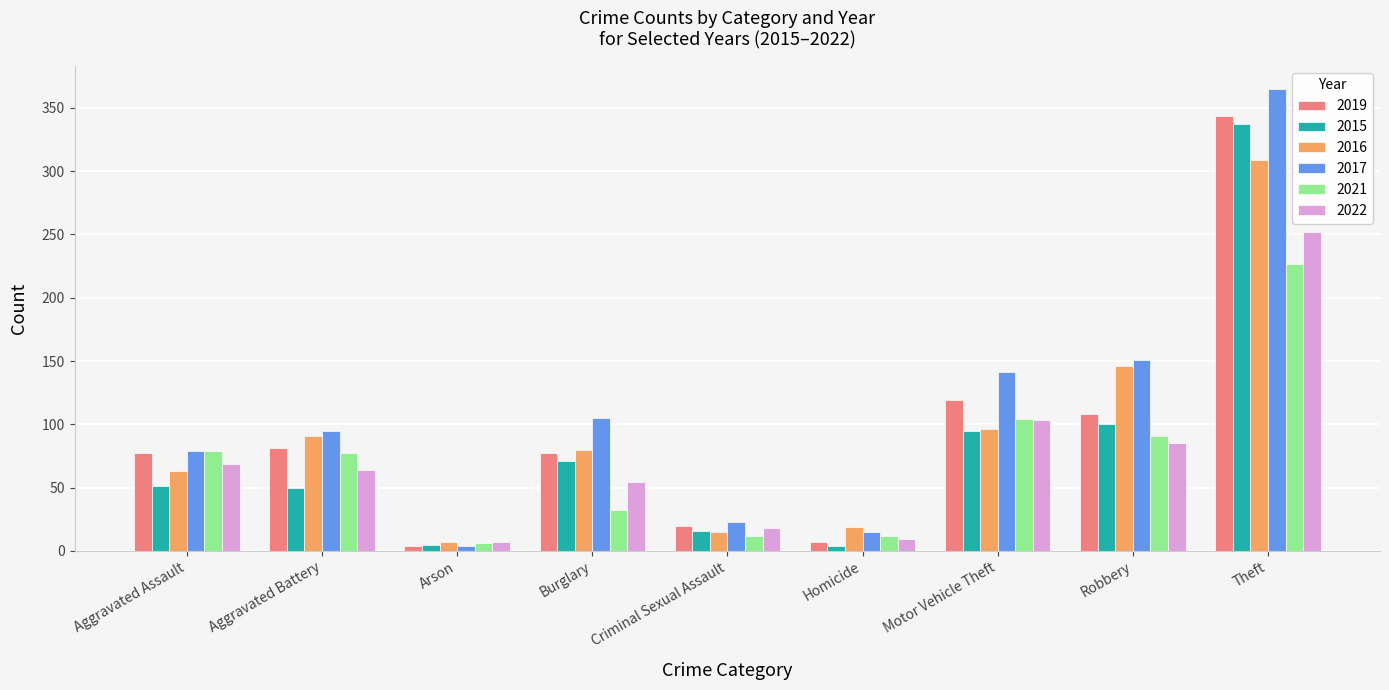

Rank the series by their maximum value, from lowest to highest.

2021, 2022, 2016, 2015, 2019, 2017